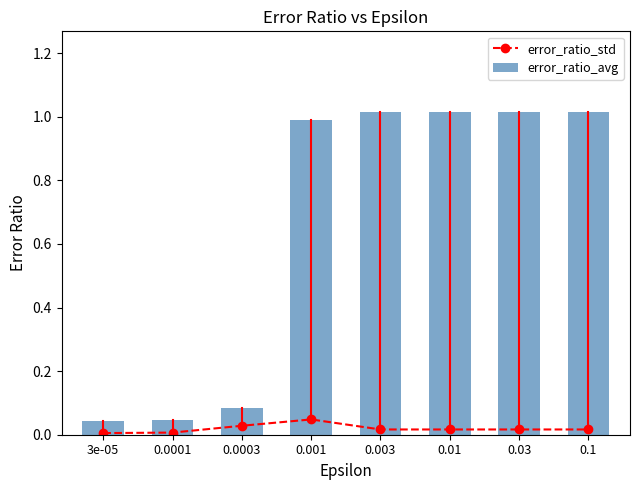

Where is error_ratio_avg nearest to the value 0?

3e-05